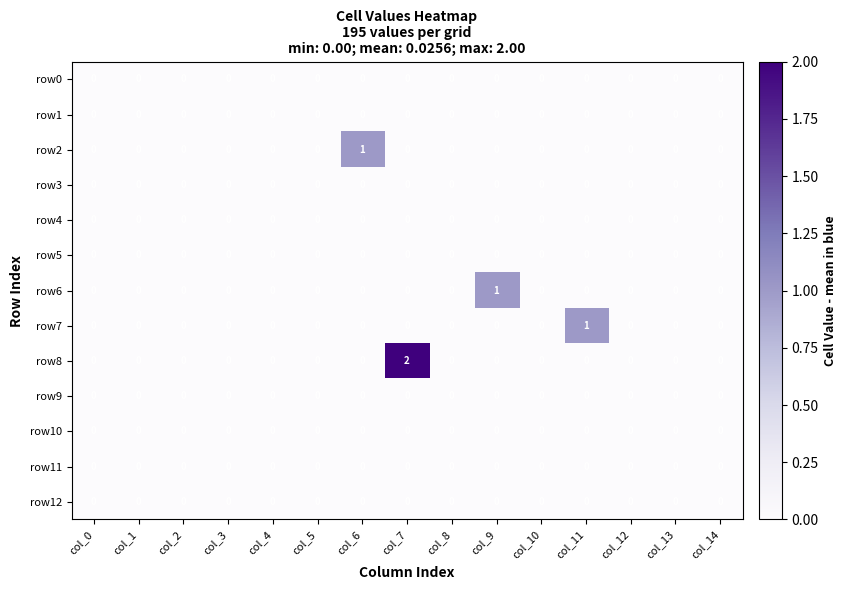

The value of row0 at col_10 is 0. True or false?

True